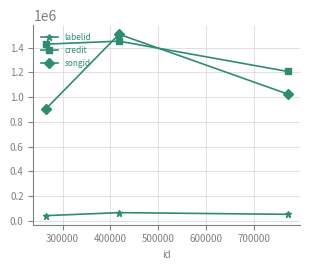

Which series has the widest spread of values?

songid